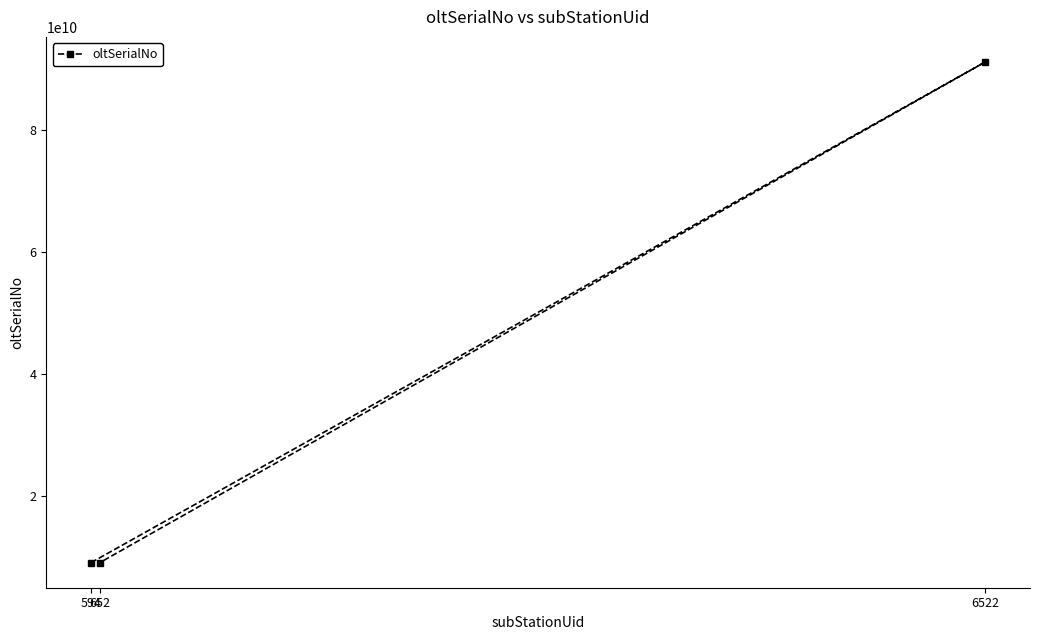

What is the sum of all values?

109333227013